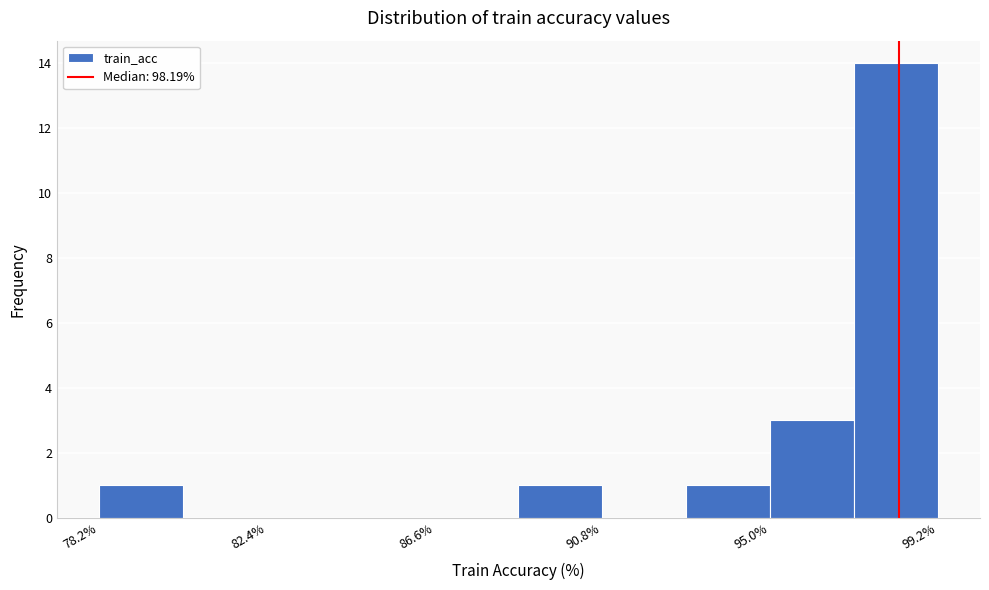

Over which range of the x-axis is the bar tallest?

97.0 to 99.0